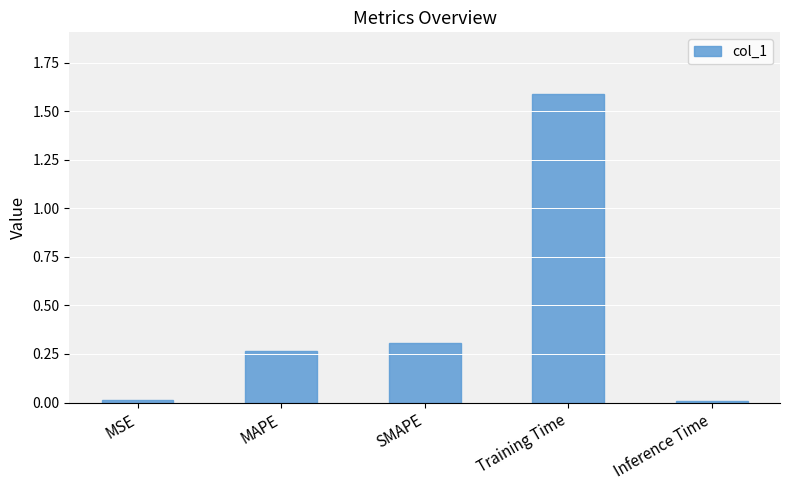

What is the label of the 3rd bar from the right?

SMAPE